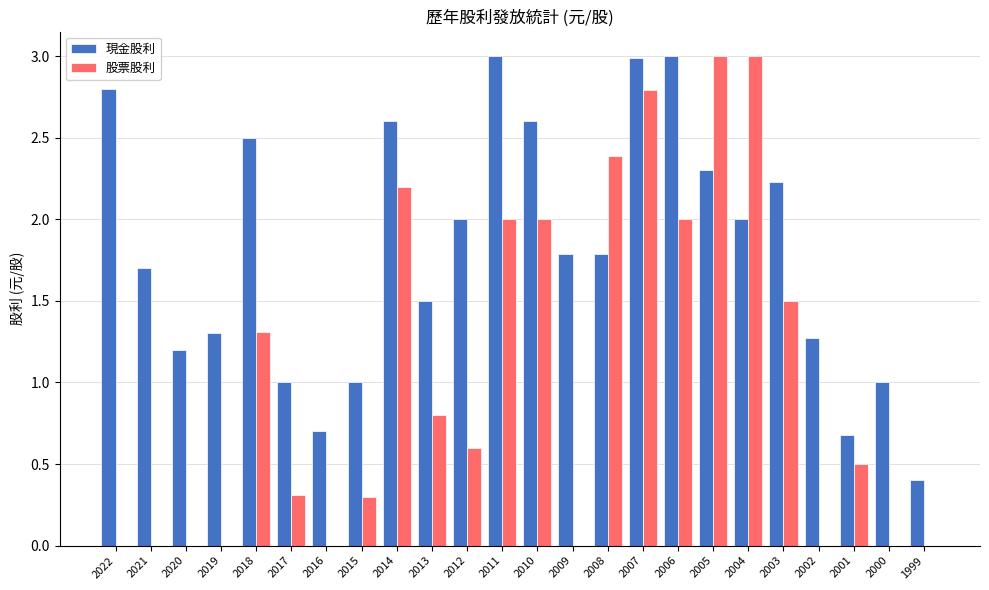

What is the total value across all series at 2003?

3.7